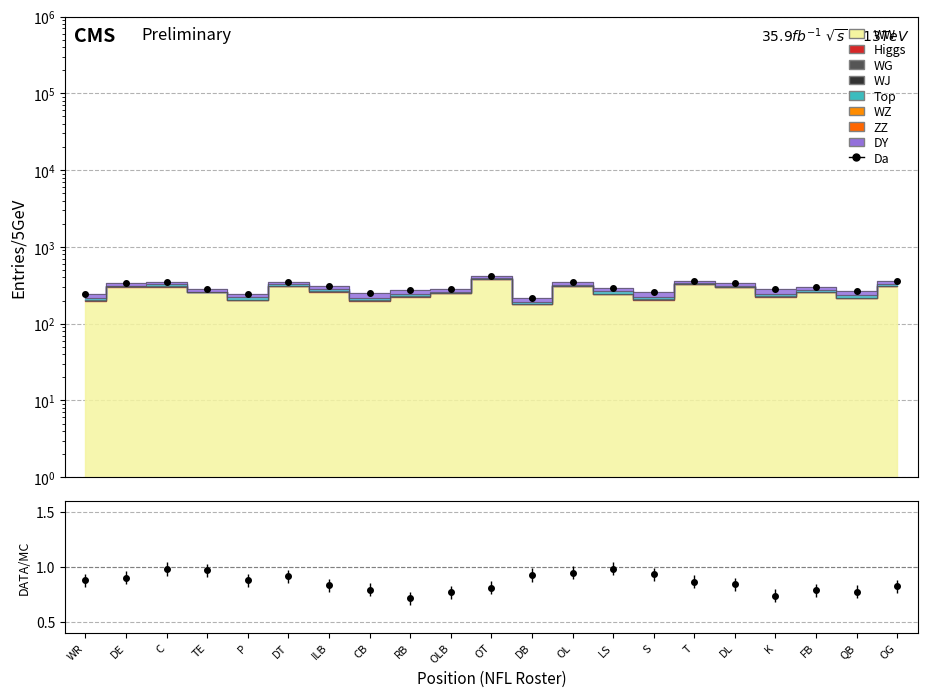

The chart shows a value of 354 at WR. True or false?

False